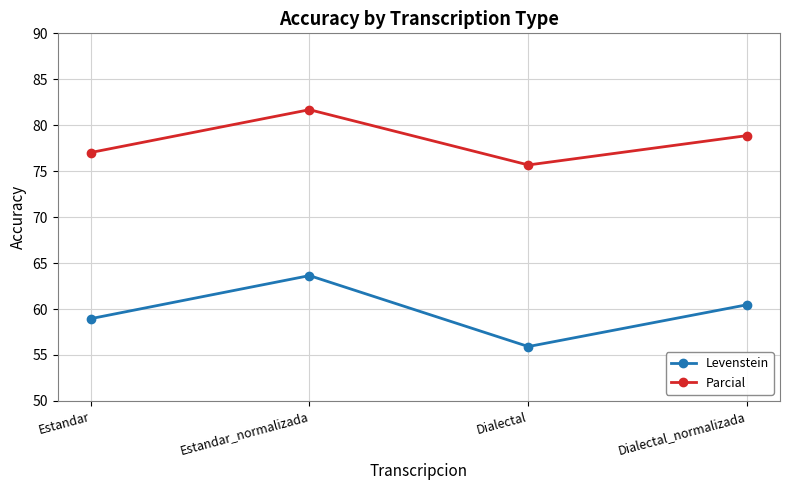

True or false: Levenstein has a value of 58.9 at Estandar.

True